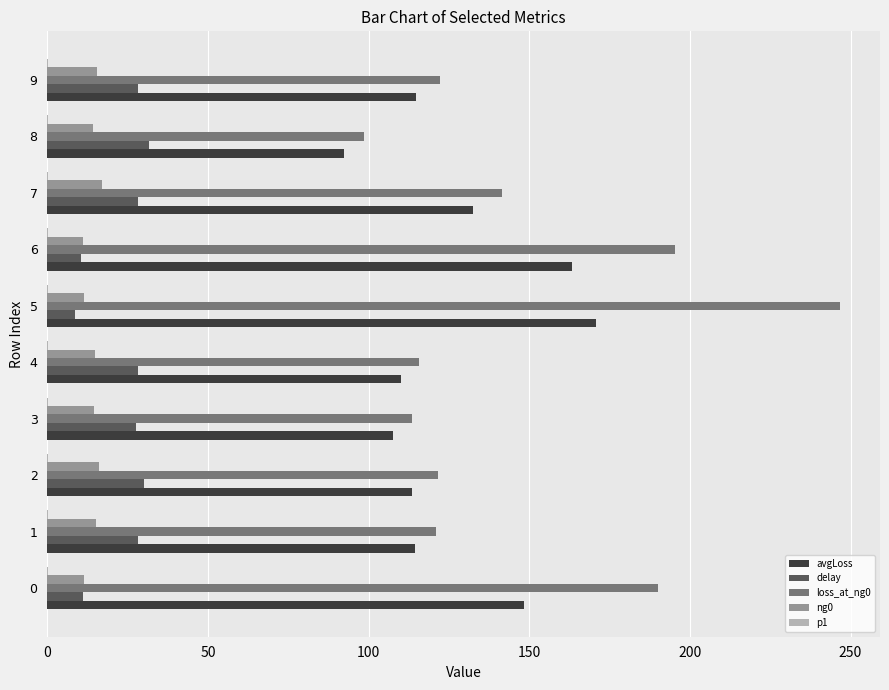

Which series has the largest total across all categories?

loss_at_ng0